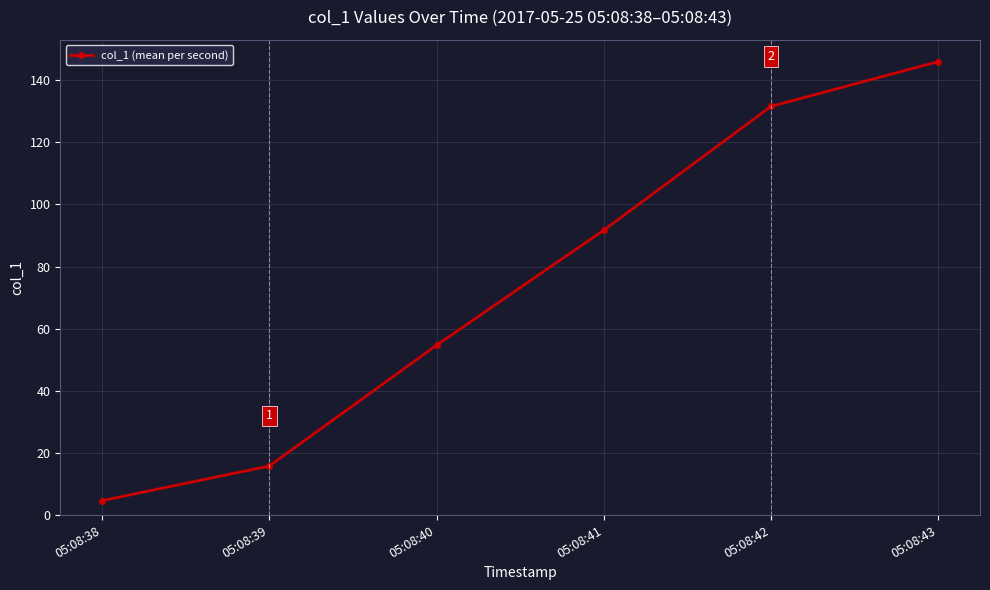

Which has a higher value, 05:08:41 or 05:08:39?

05:08:41